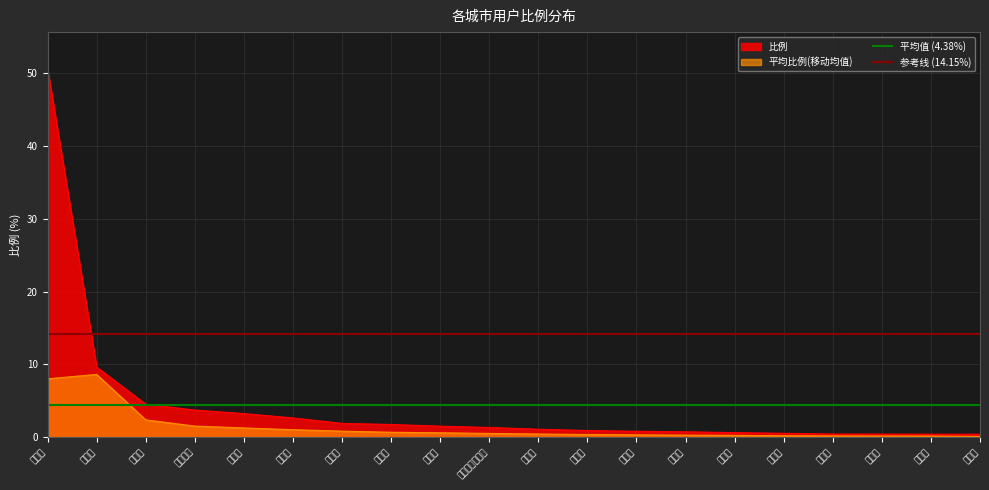

Count the number of data series in this chart.

2